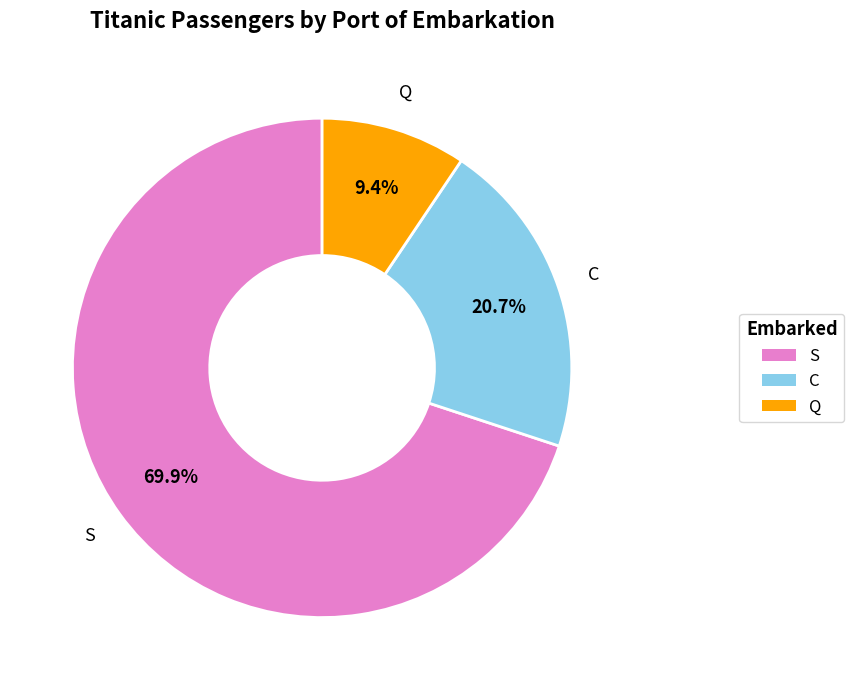

How much of the chart is everything except C?

79.3%